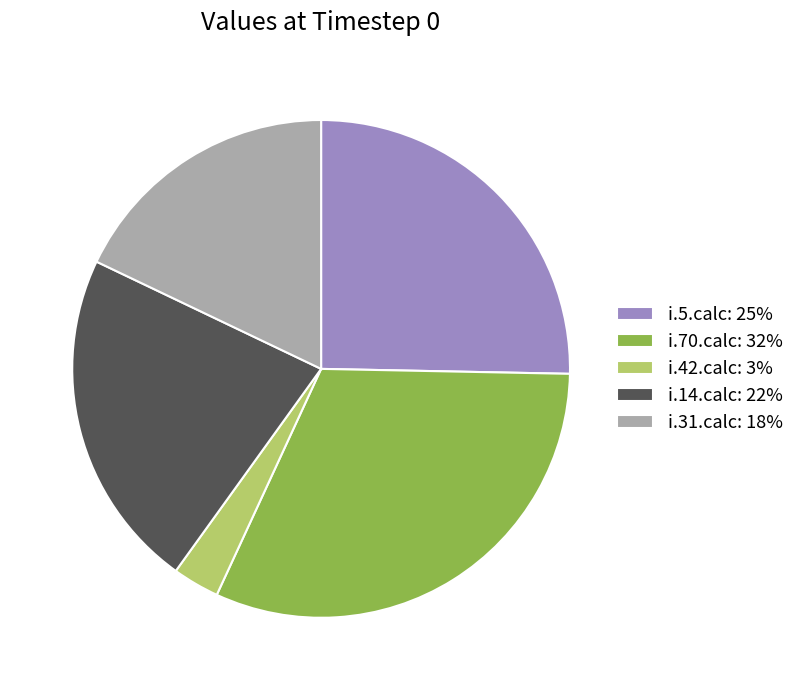

Do i.31.calc and i.5.calc together represent more than half of the pie?

No